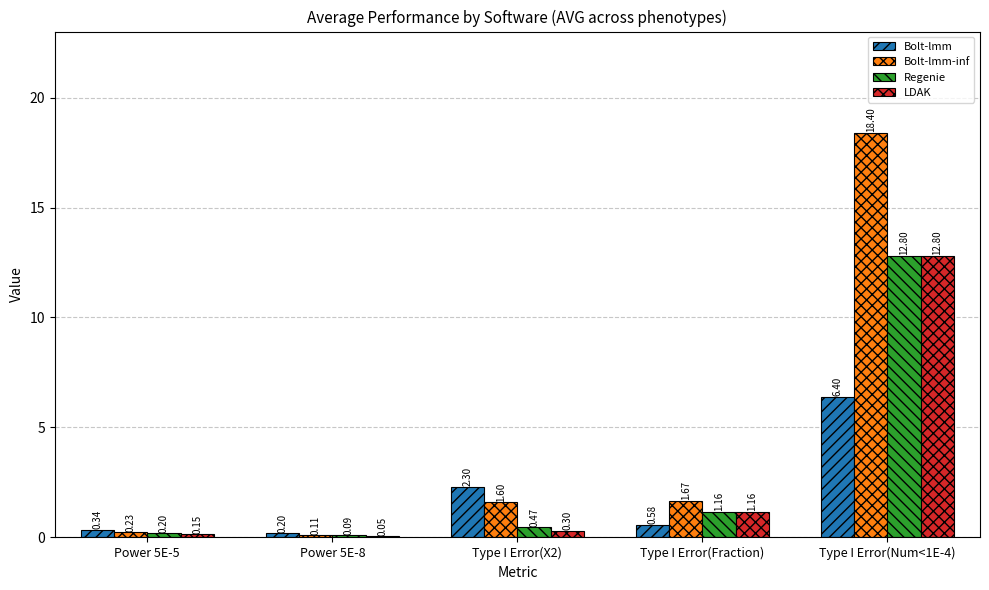

What is the sum of all Bolt-lmm-inf values?

22.0